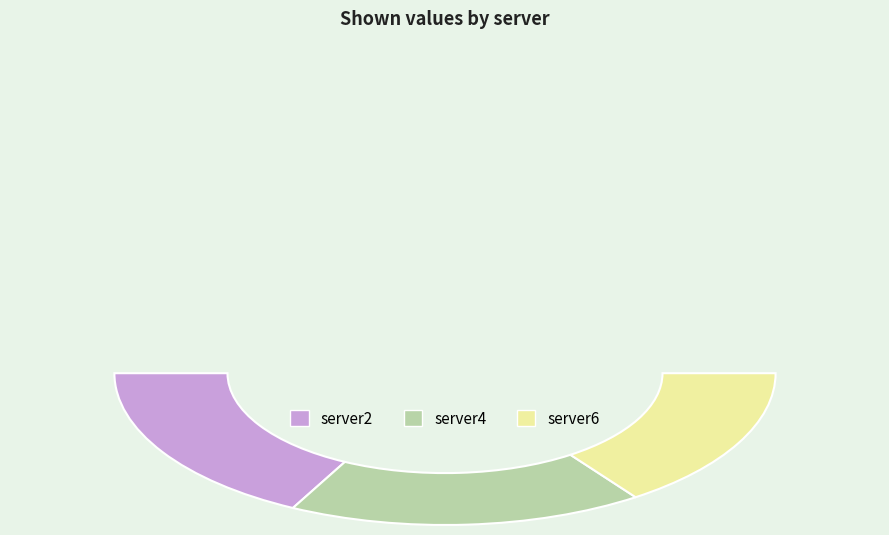

Rank the categories by value from highest to lowest.

server2, server4, server6